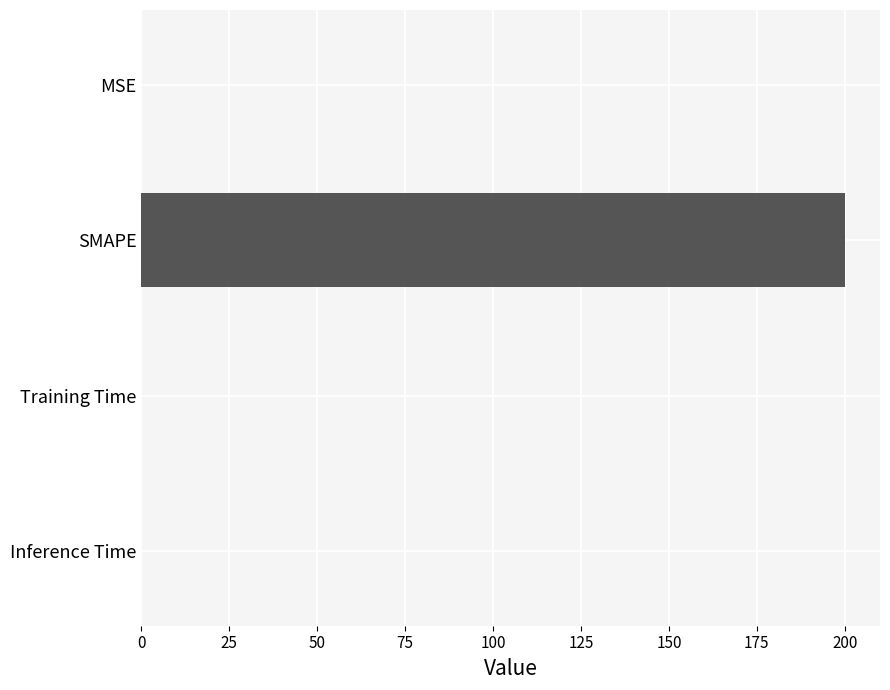

Is it true that the value at Training Time is 0.0?

True